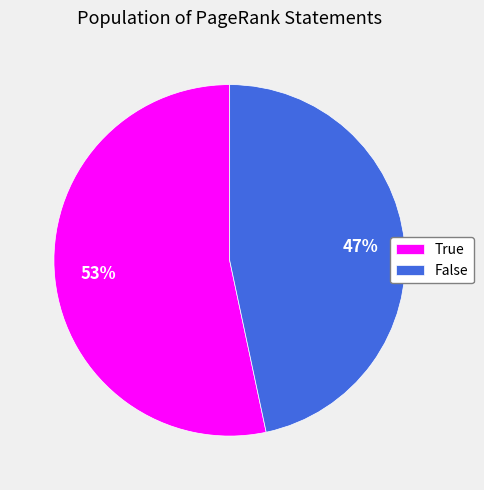

True or false: False accounts for 33% of the total.

False